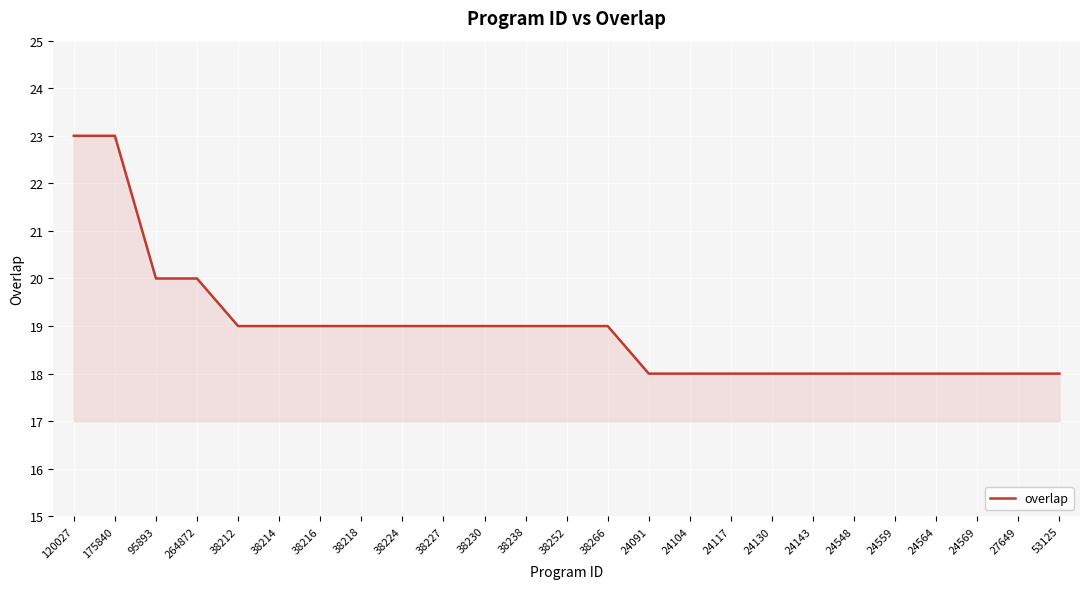

Is it true that the value at 24130 is 18?

True